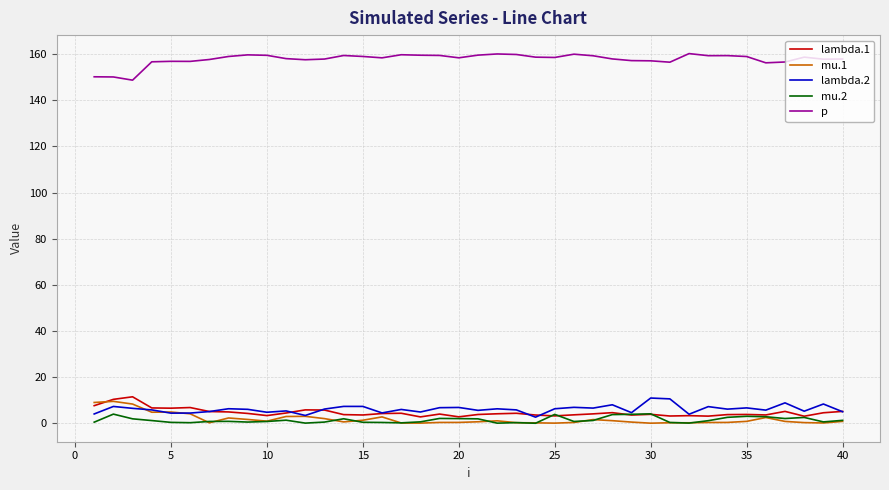

True or false: p and mu.2 cross at least once.

False